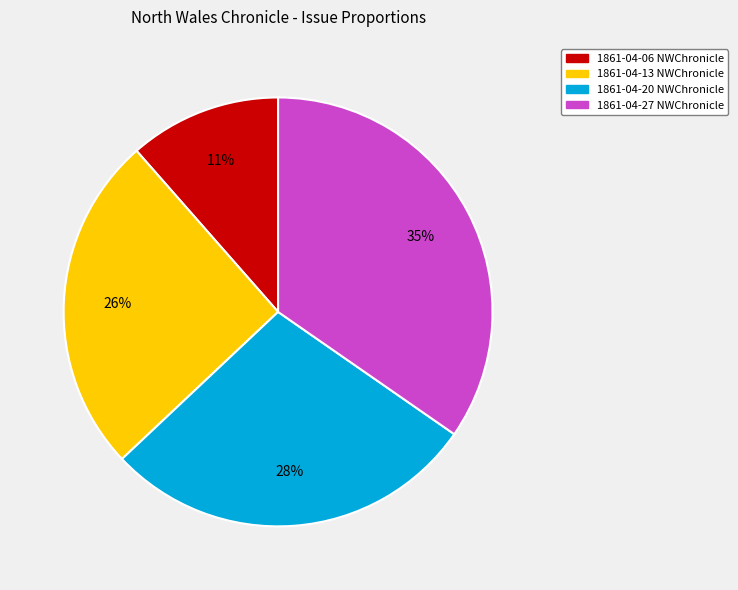

Is it true that 1861-04-20 NWChronicle is 28% of the pie?

True